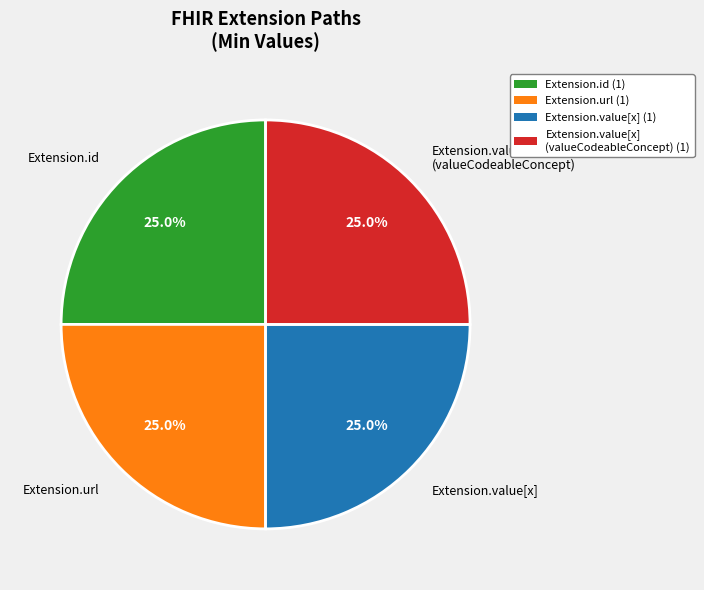

How many slices are in this pie chart?

4